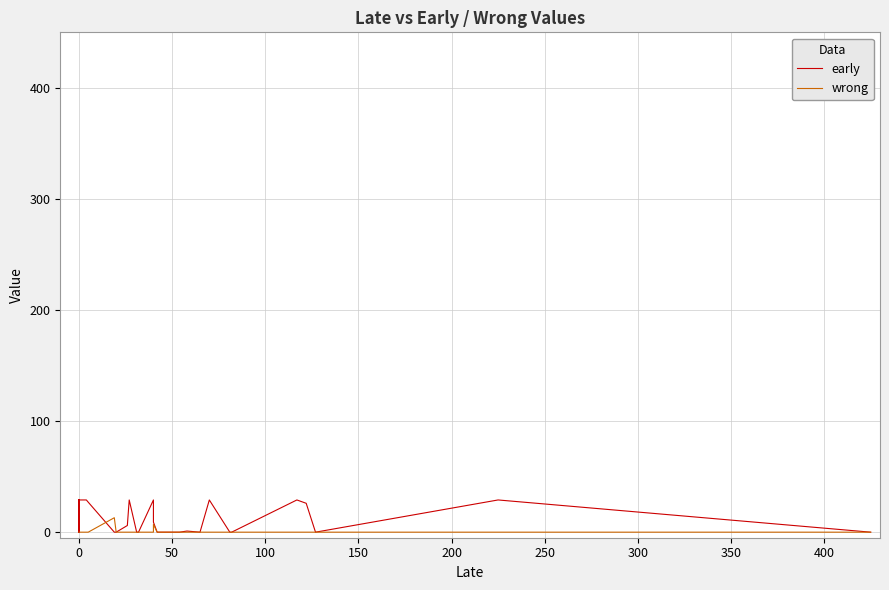

The wrong series shows 0 at 0. True or false?

True